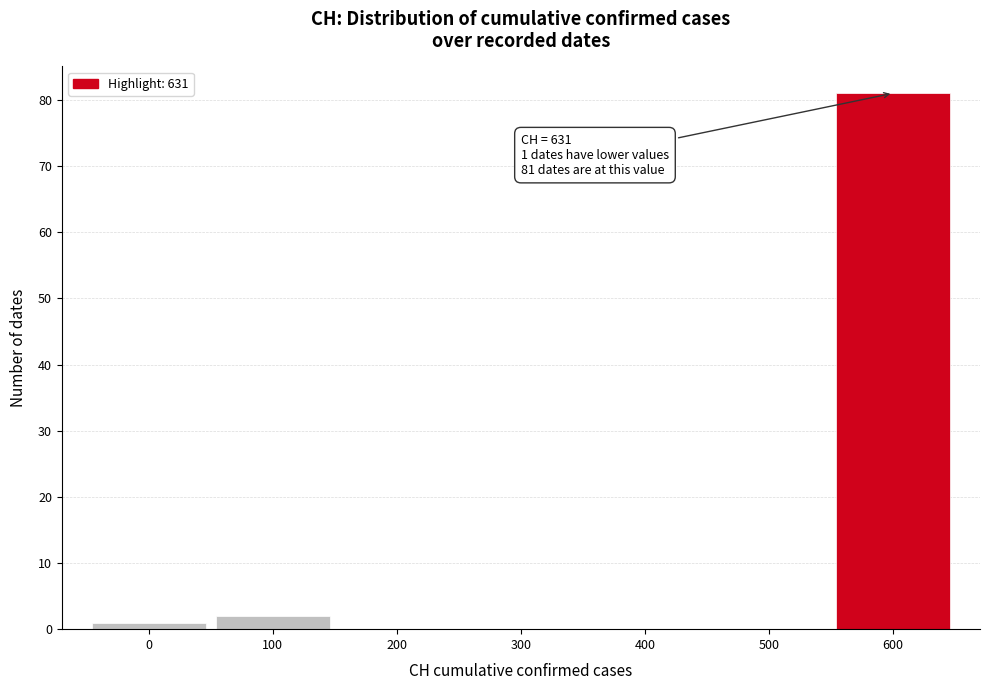

Reading left to right, what are all the values shown in this chart?

0=1	100=2	200=0	300=0	400=0	500=0	600=81